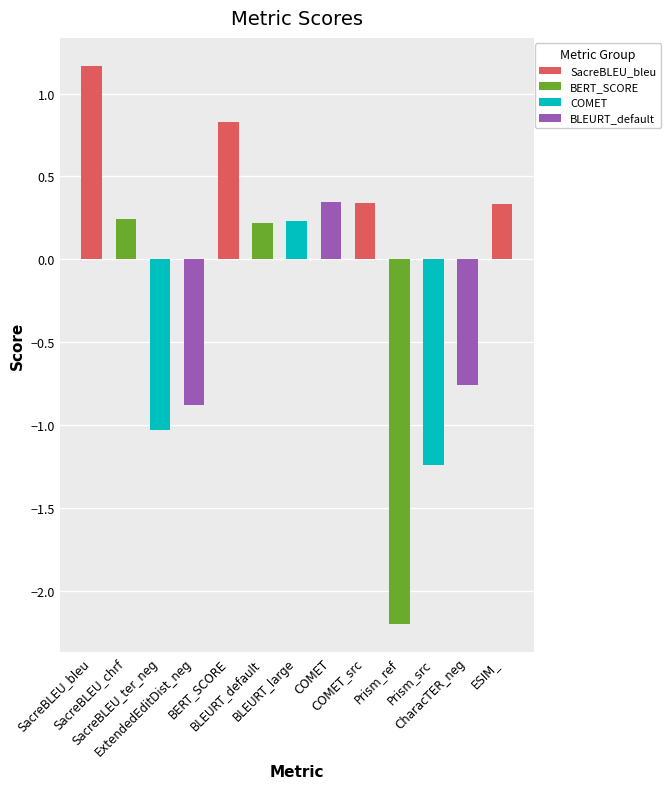

What is the minimum value shown in the chart?

-2.2